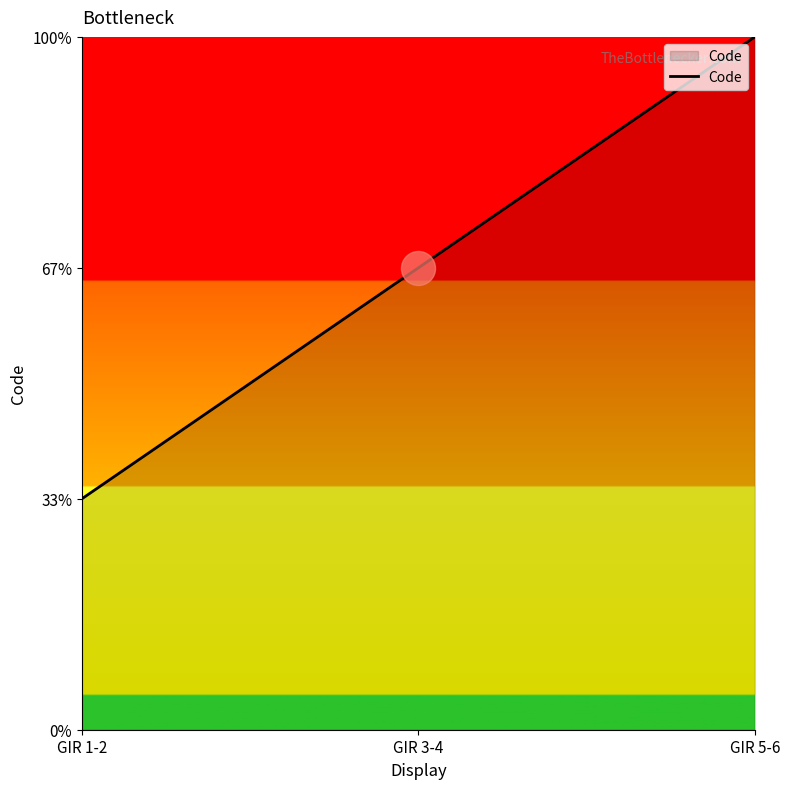

Approximately how many times larger is the value at GIR 5-6 compared to GIR 3-4?

1.5